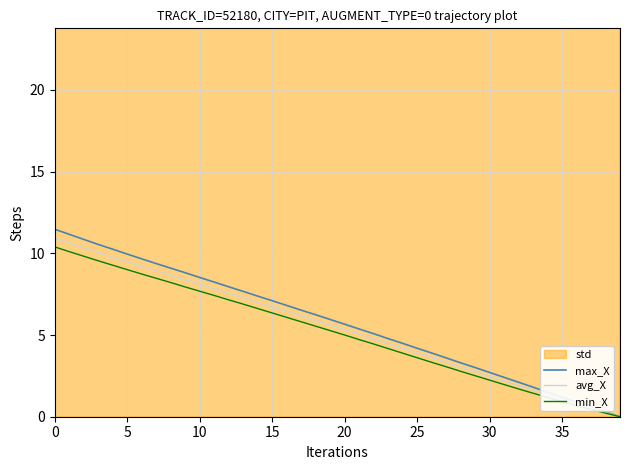

The min_X series shows 5.3 at 19. True or false?

True